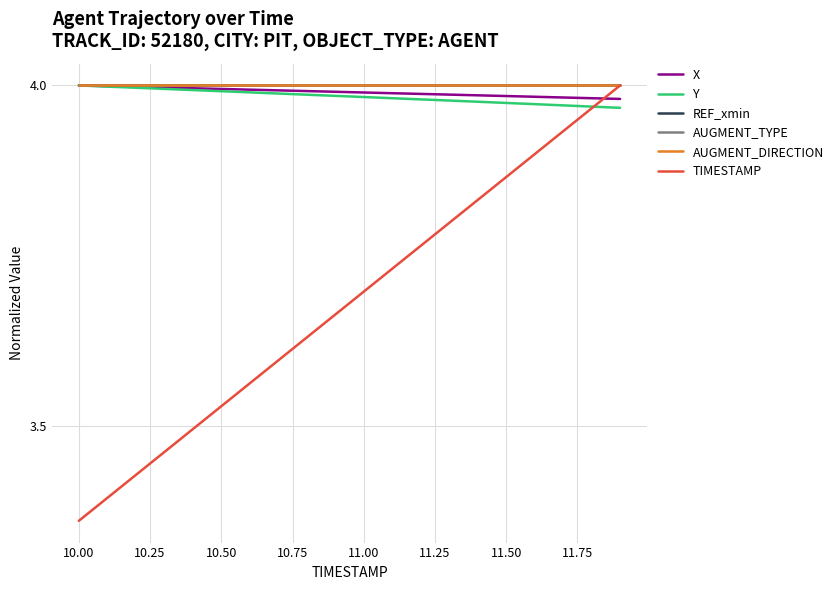

How many lines are shown in the chart?

6